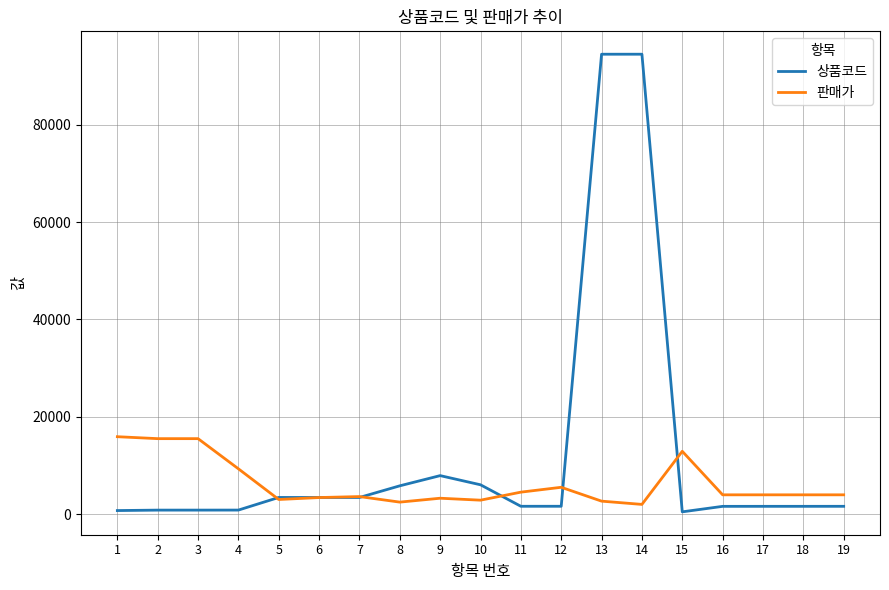

Which series changed the most between 5 and 10?

상품코드